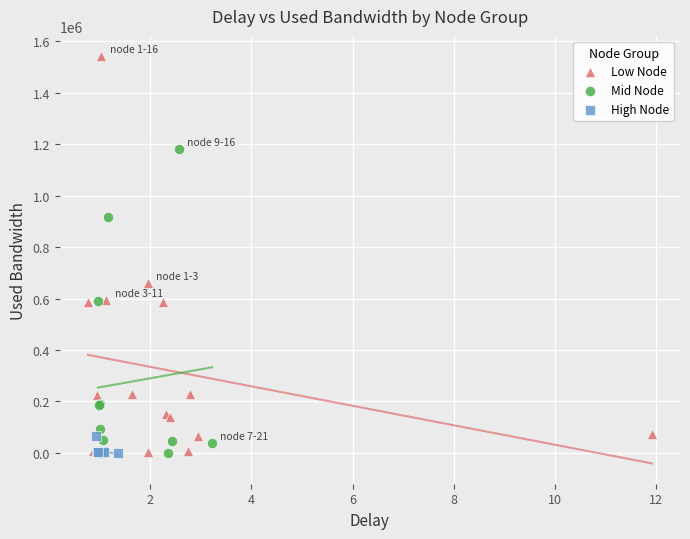

Which series has the largest Y range (max minus min)?

Low Node